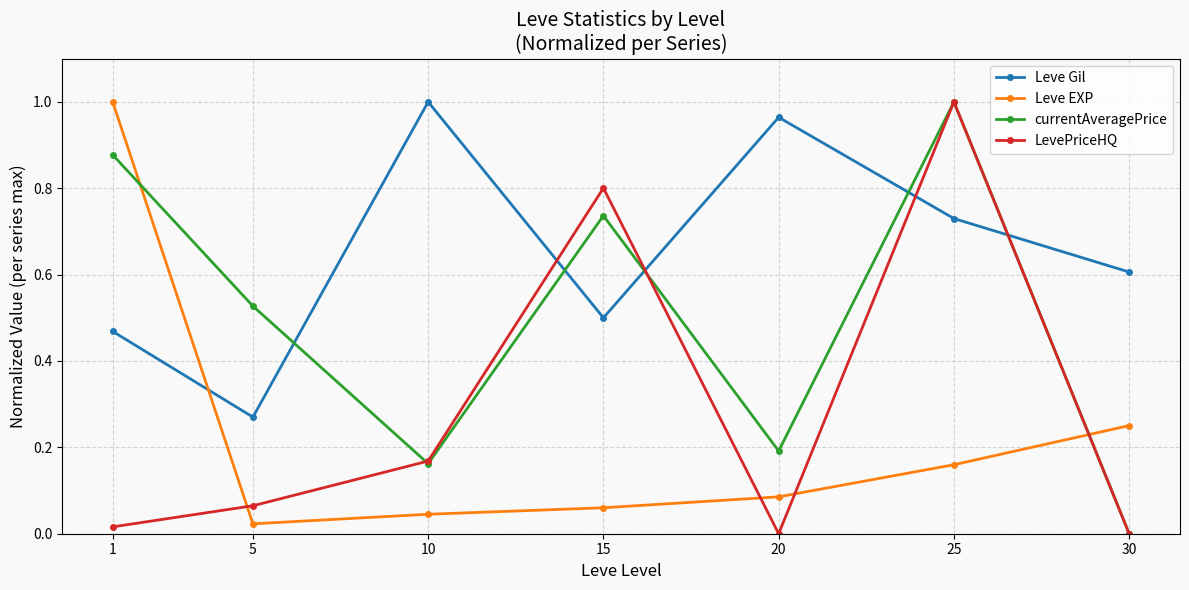

True or false: LevePriceHQ has a value of 0.0 at 30.

True